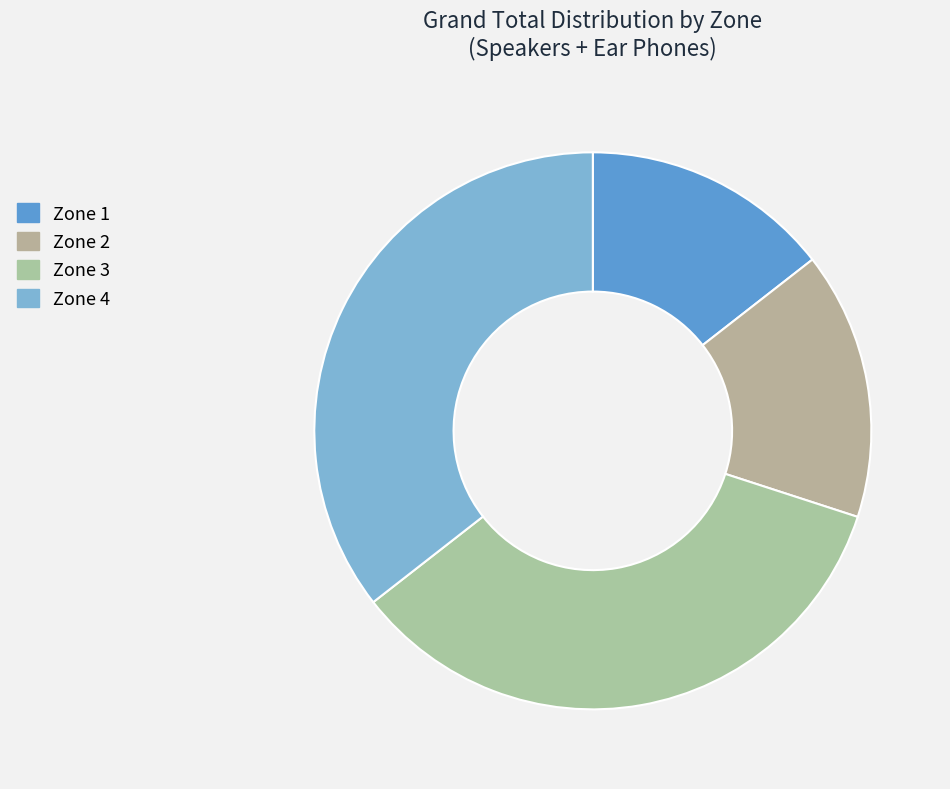

True or false: Zone 1 accounts for 6% of the total.

False